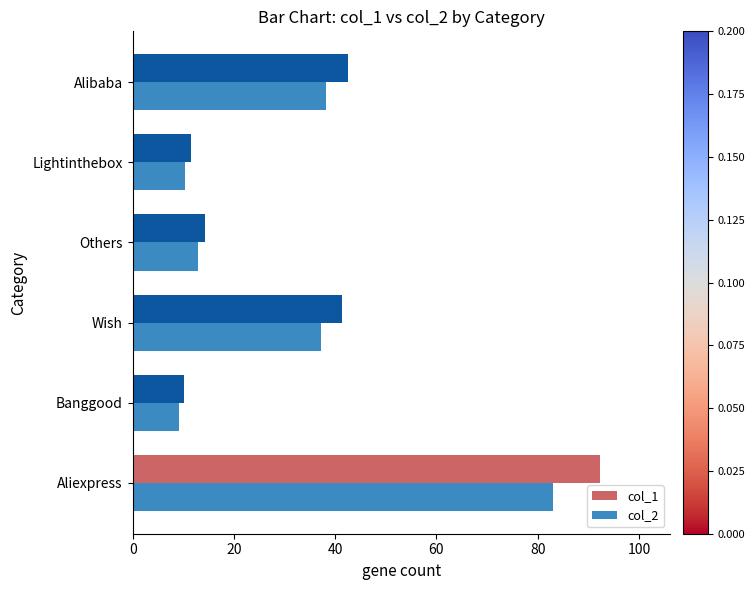

True or false: col_2 has a value of 37.2 at Wish.

True